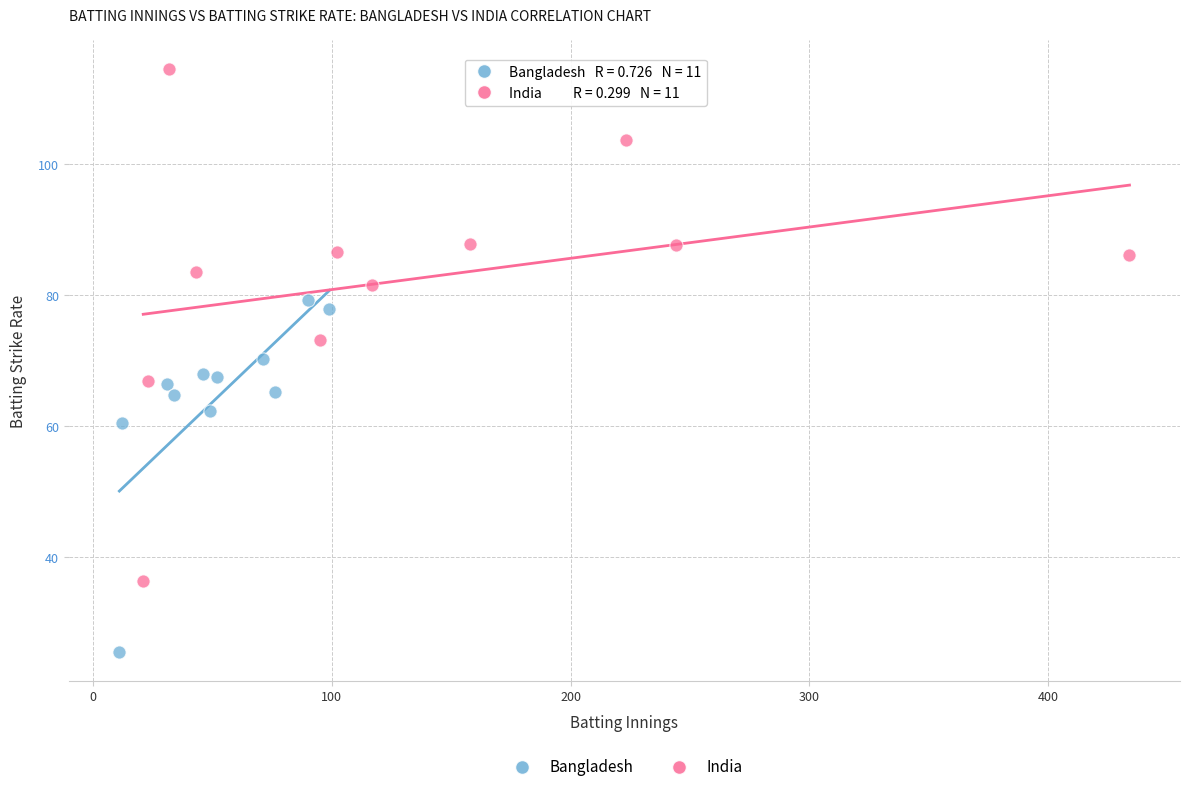

Which series contains the lowest Y value?

Bangladesh